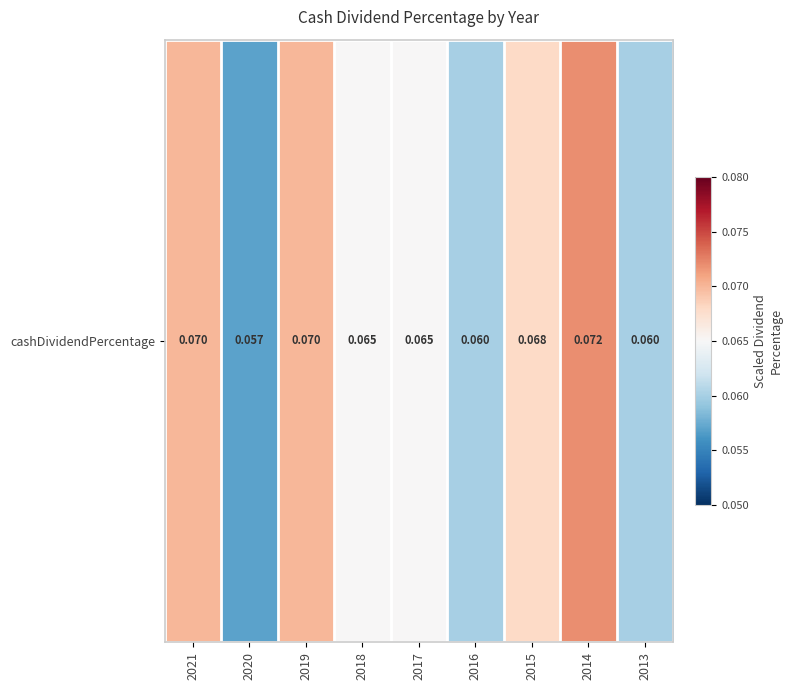

Rank the categories by value from highest to lowest.

2014, 2021, 2019, 2015, 2018, 2017, 2016, 2013, 2020